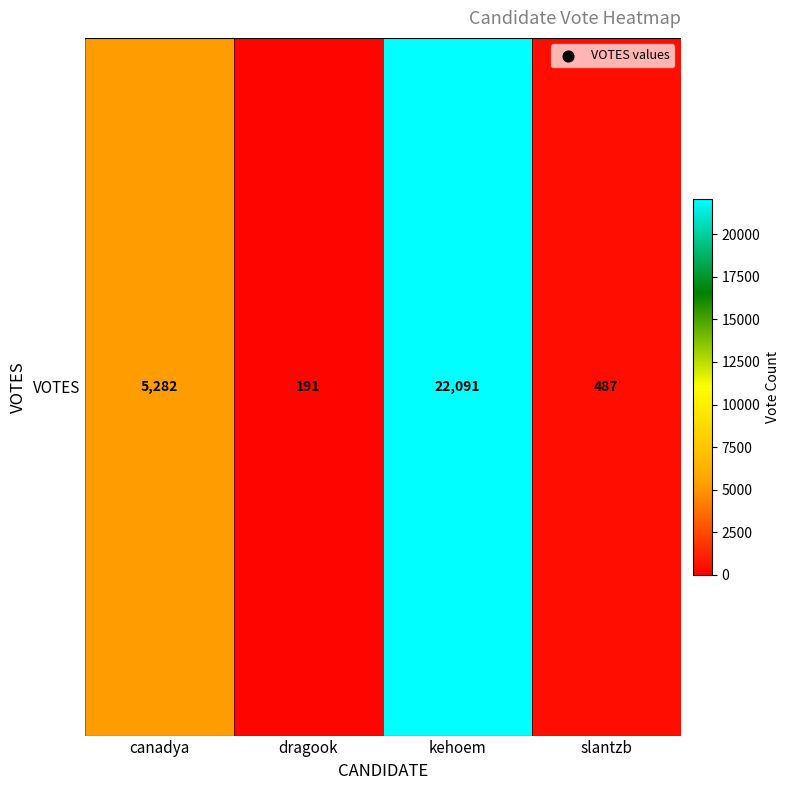

What is the difference between the values at slantzb and dragook?

296